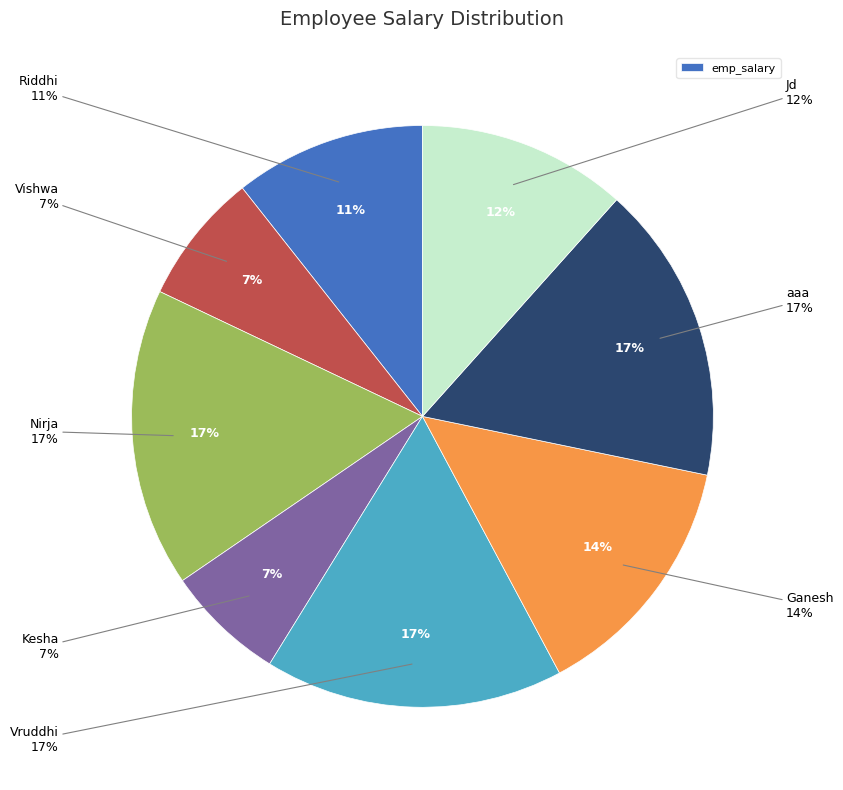

The Nirja slice represents 30% of the pie. True or false?

False